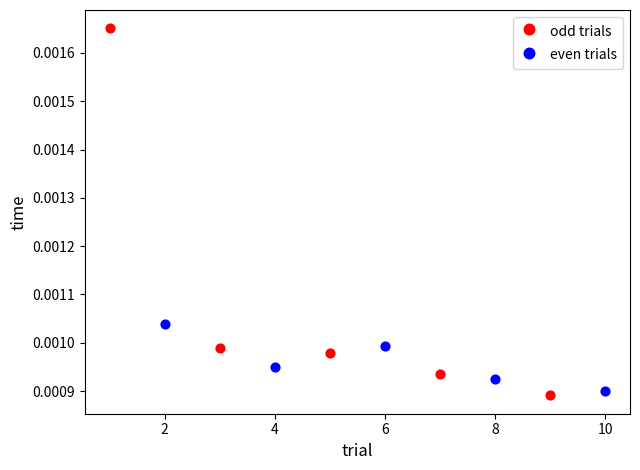

Which series has the largest Y range (max minus min)?

odd trials